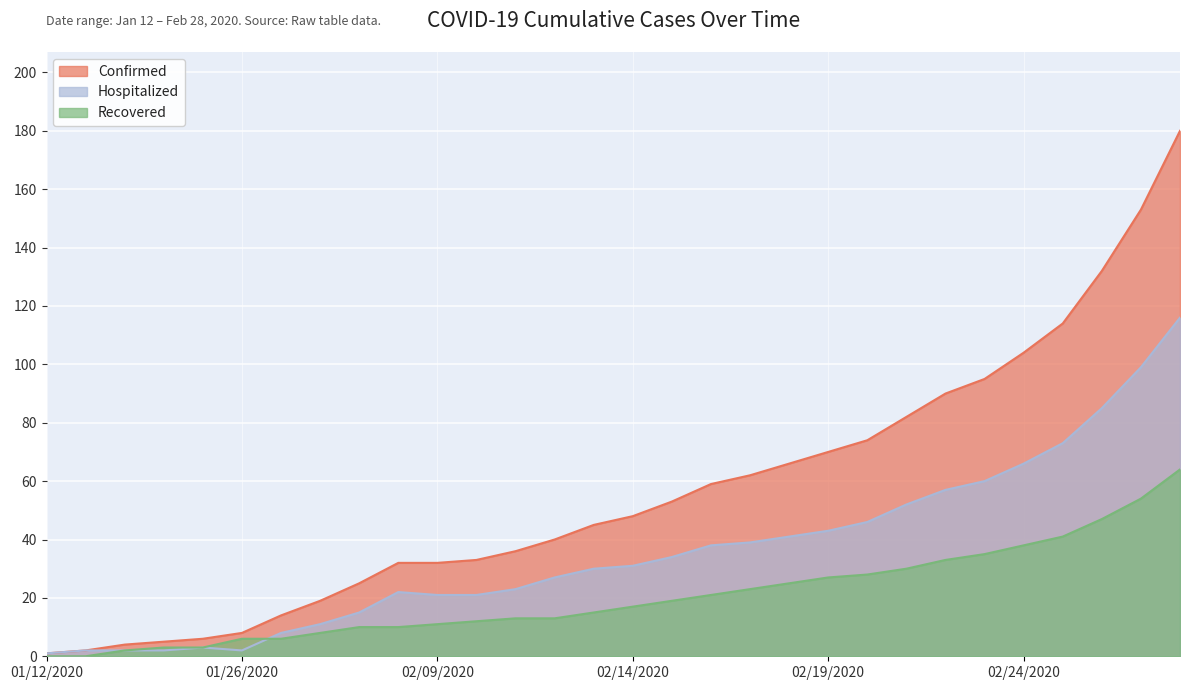

Is the value of Recovered at 02/16/2020 greater than the value of Confirmed at 02/19/2020?

No